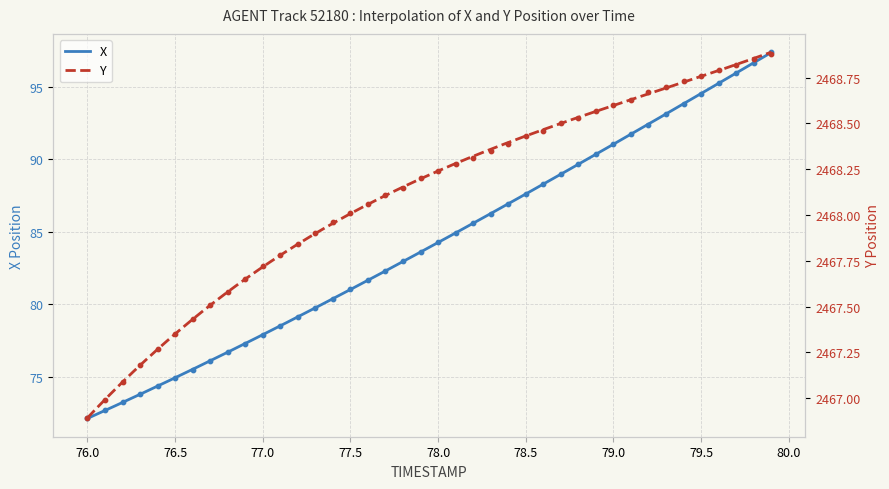

Is the value of X at 76.4 greater than the value of Y at 77.9?

No